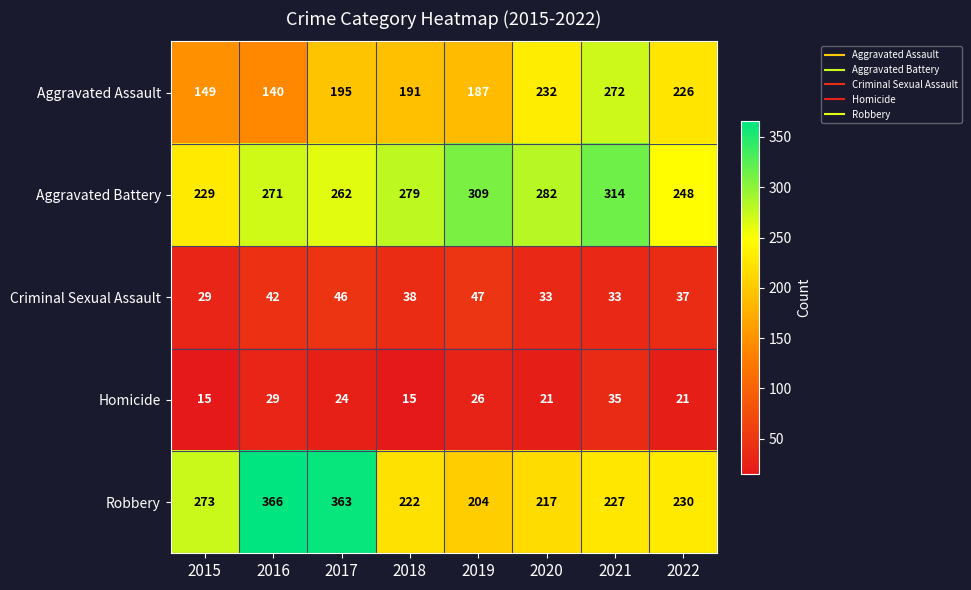

List the series in order of their peak value, lowest first.

Homicide, Criminal Sexual Assault, Aggravated Assault, Aggravated Battery, Robbery